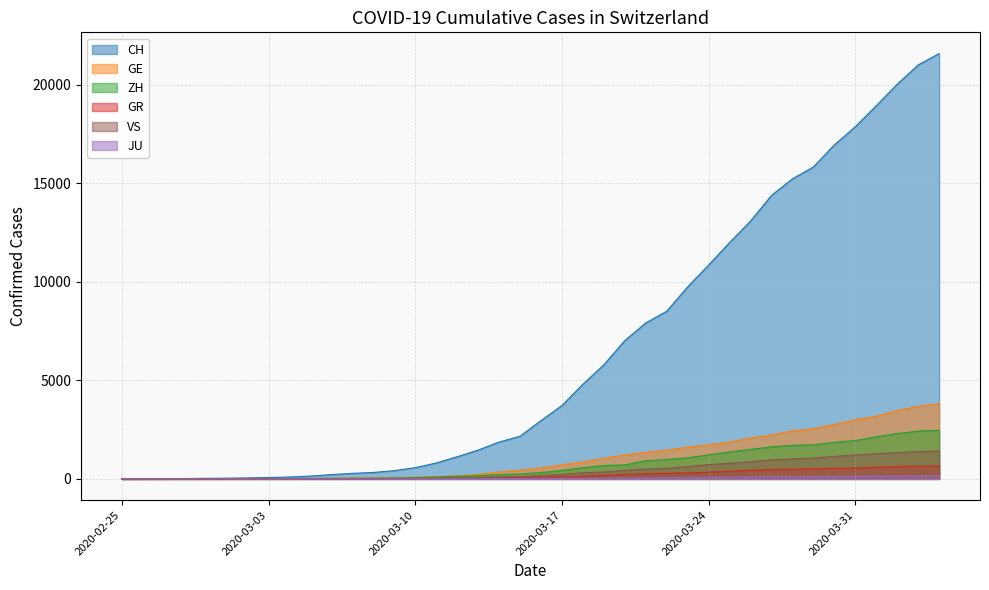

Which series has the largest range (max minus min)?

CH